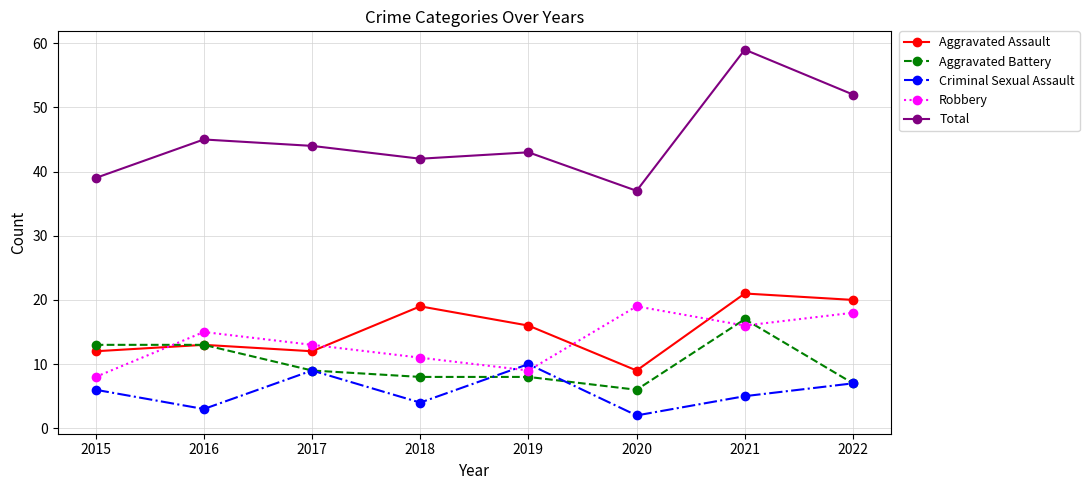

What is the sum of all Aggravated Battery values?

81